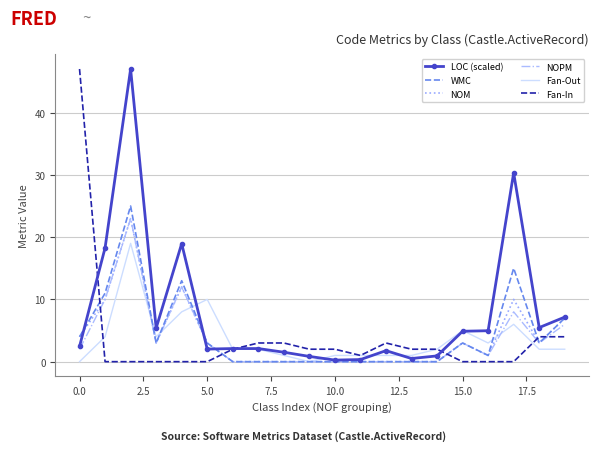

What are all the series names shown in the legend?

LOC (scaled), WMC, NOM, NOPM, Fan-Out, Fan-In